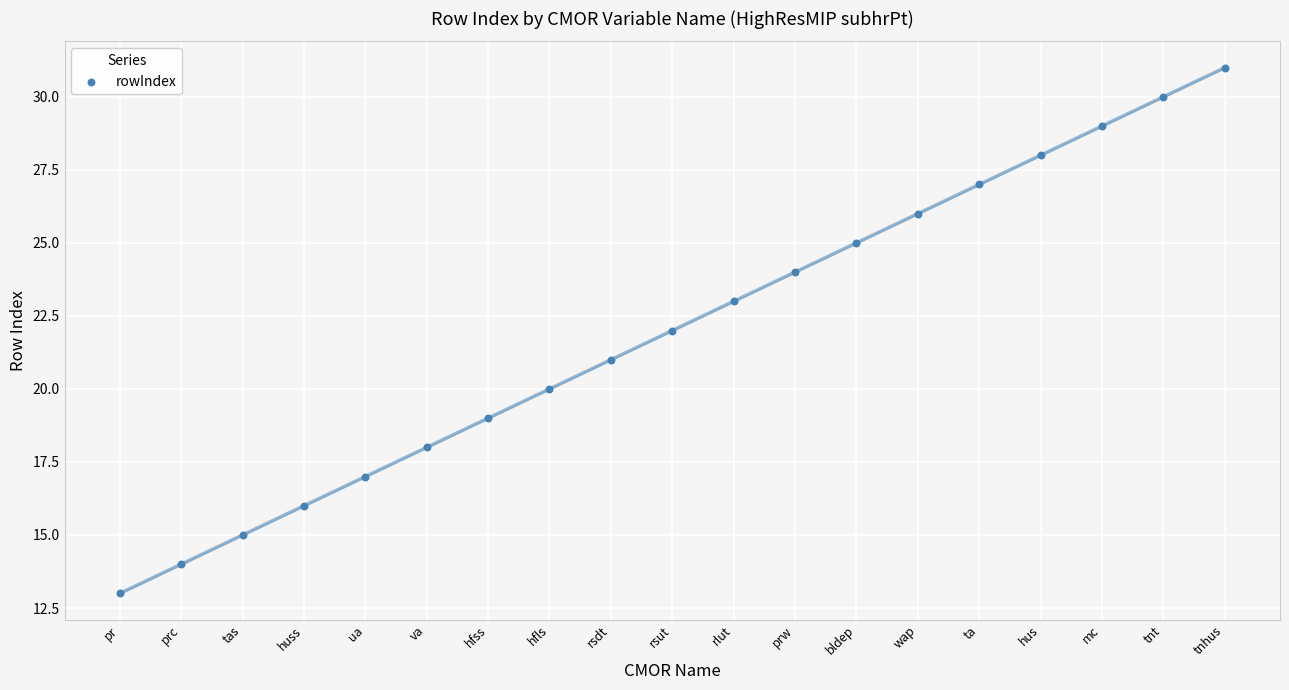

What is the range of Y values (max minus min)?

18